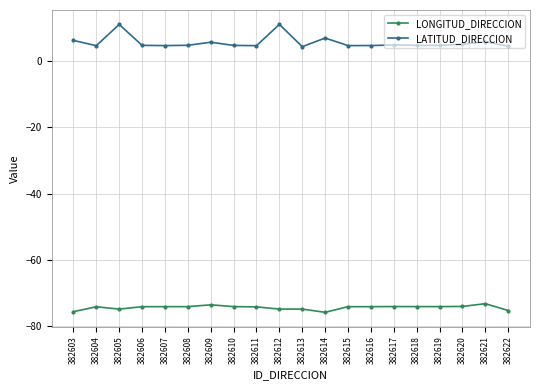

True or false: LONGITUD_DIRECCION and LATITUD_DIRECCION cross at least once.

False